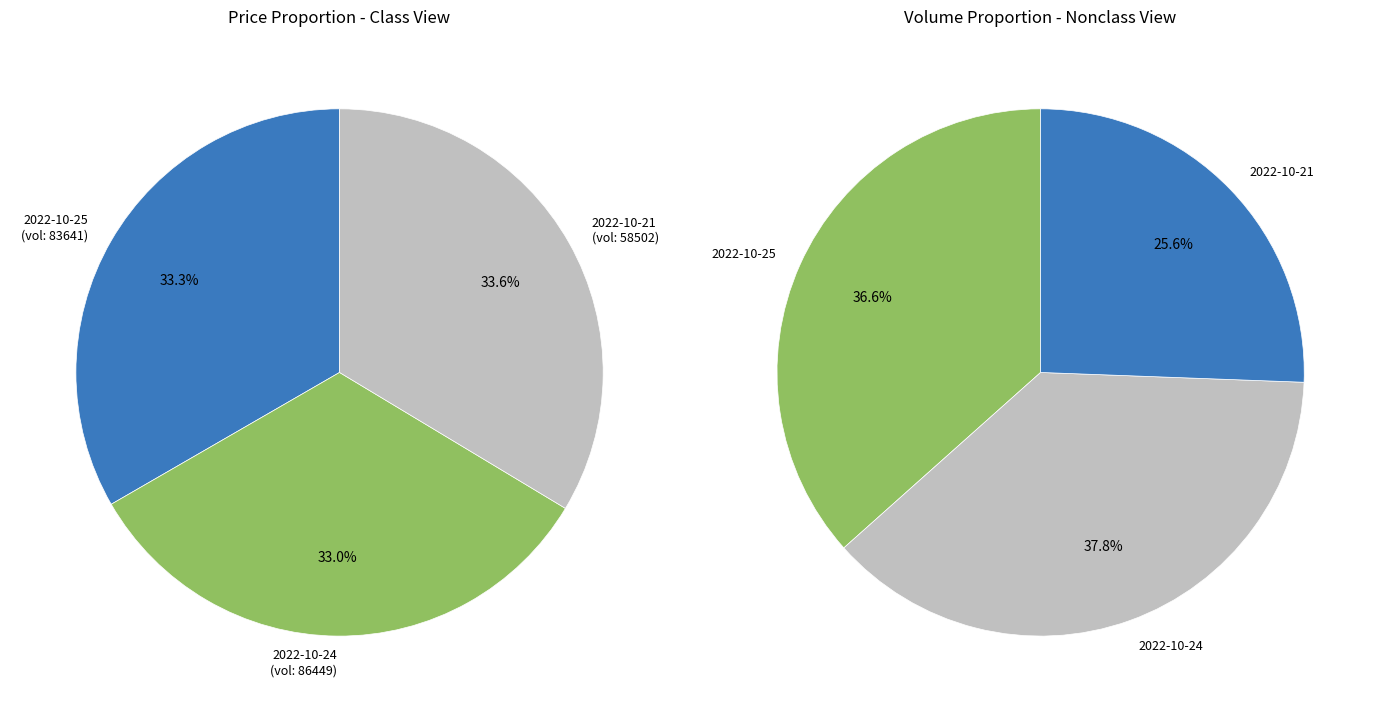

Is there any slice that represents more than half of the pie?

No